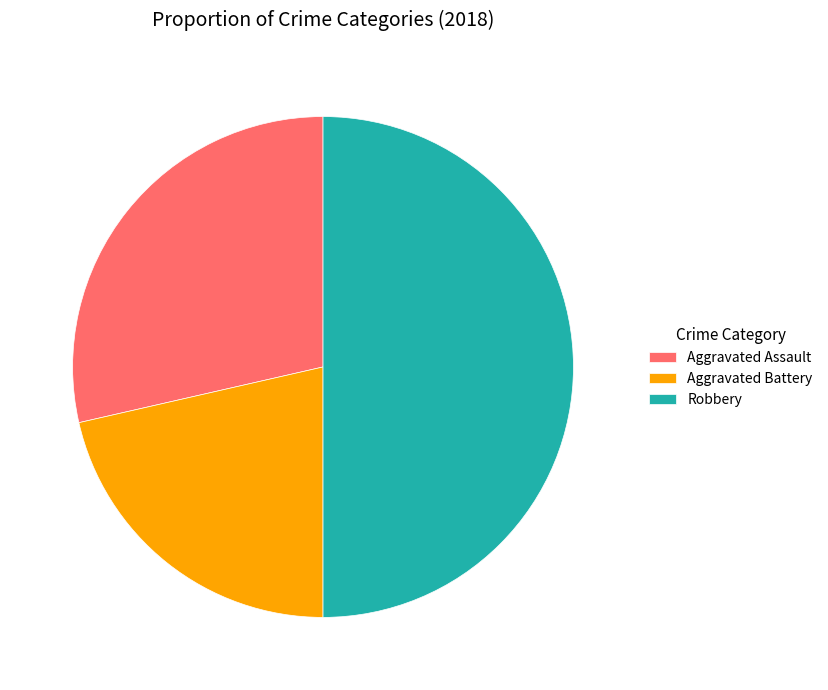

Which slice is the largest?

Robbery